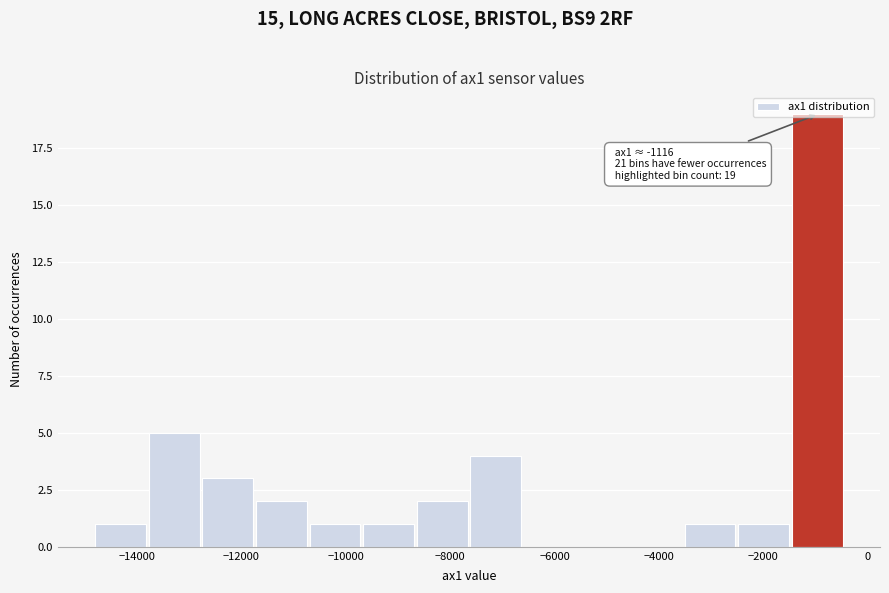

Which range on the x-axis has the tallest bar?

-1400 to -400